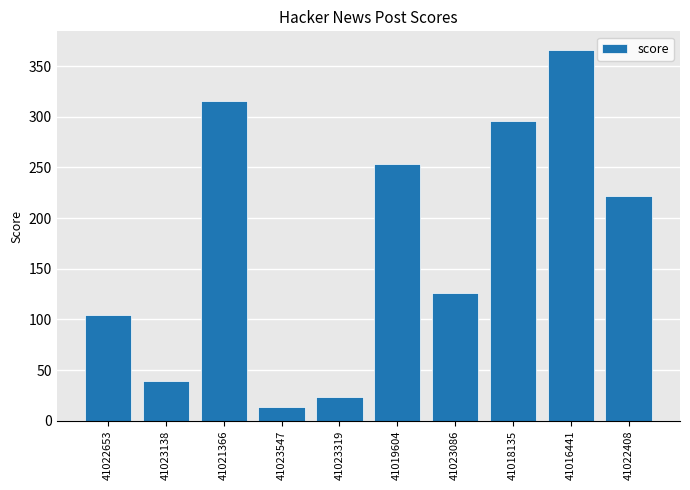

What is the value of the 10th bar from the left?

222